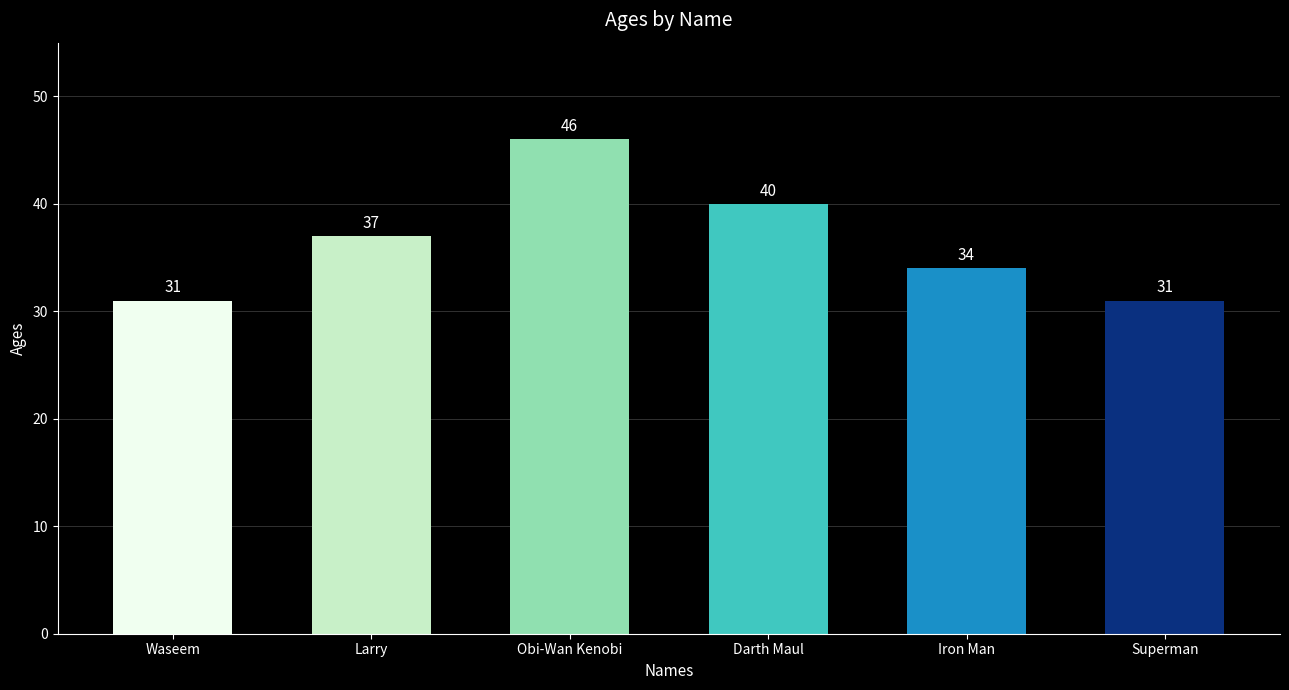

How many bars are there in total?

6